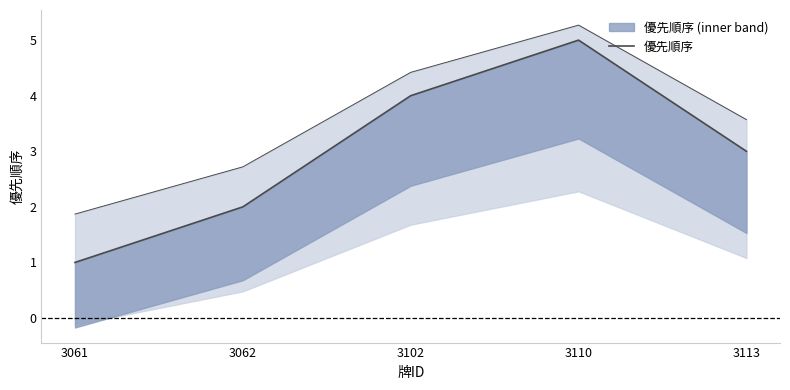

Rank the categories by value from highest to lowest.

3110, 3102, 3113, 3062, 3061